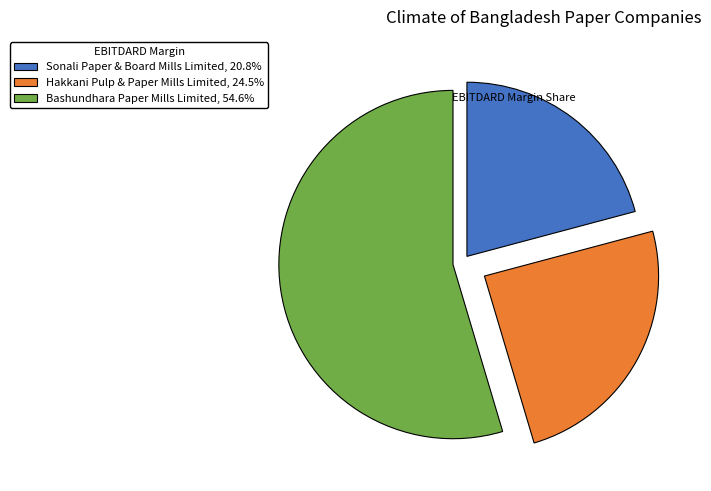

The Bashundhara Paper Mills Limited slice represents 55% of the pie. True or false?

True